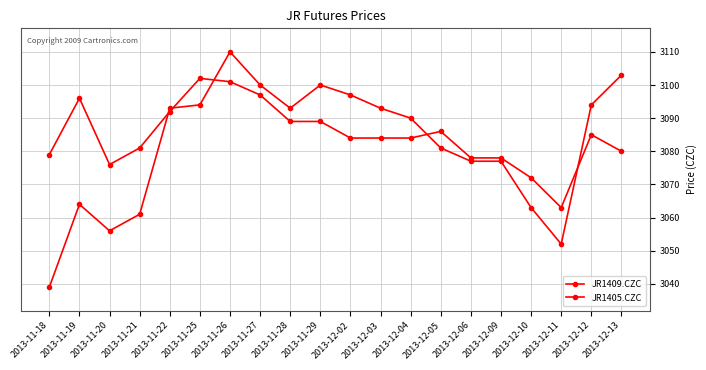

Reading left to right, extract all data points from this chart.

JR1409.CZC: 3079	3096	3076	3081	3092	3102	3101	3097	3089	3089	3084	3084	3084	3086	3078	3078	3072	3063	3085	3080
JR1405.CZC: 3039	3064	3056	3061	3093	3094	3110	3100	3093	3100	3097	3093	3090	3081	3077	3077	3063	3052	3094	3103